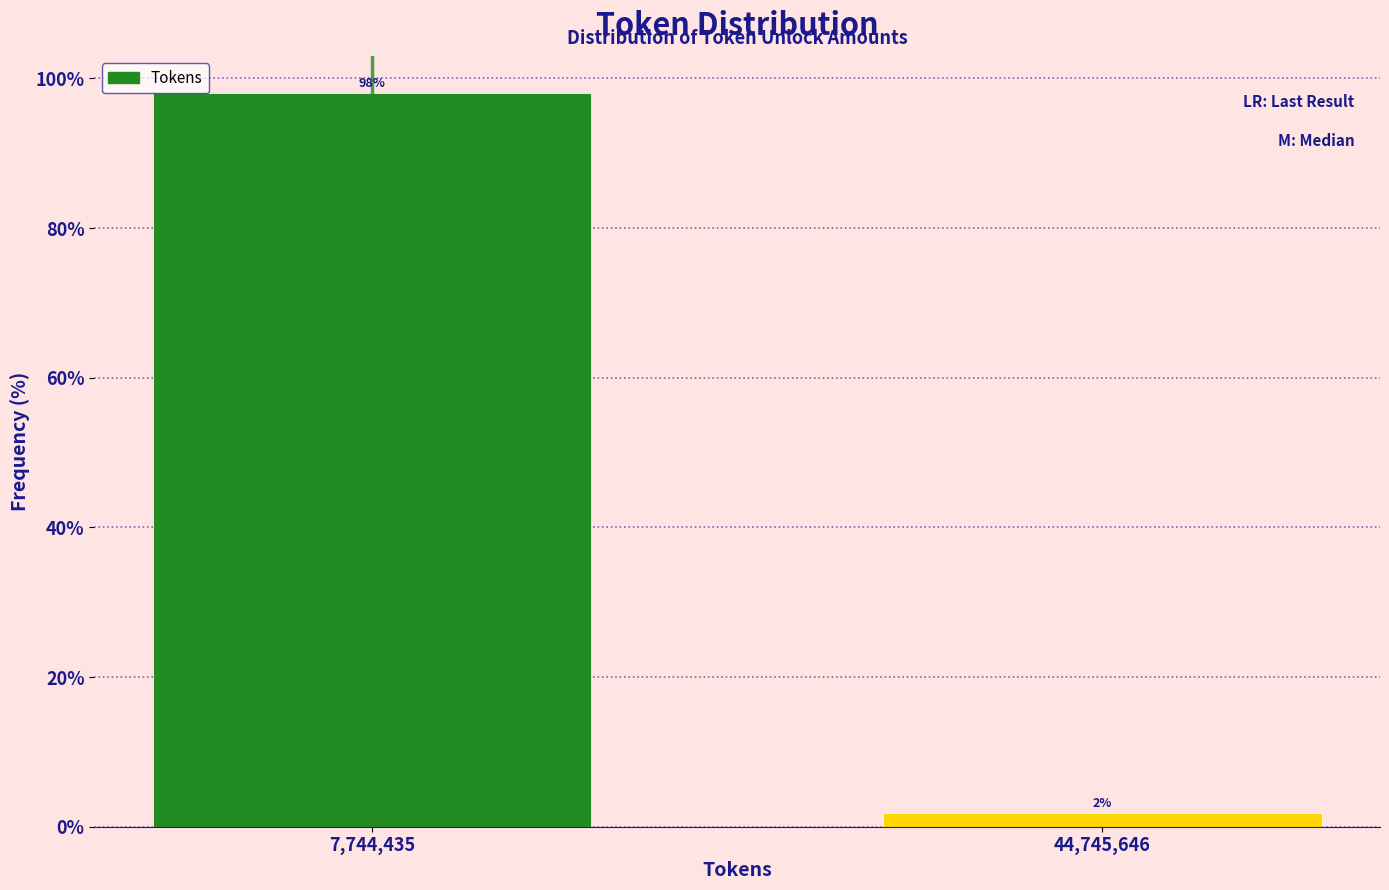

Where does the data first go above 98?

7,744,435